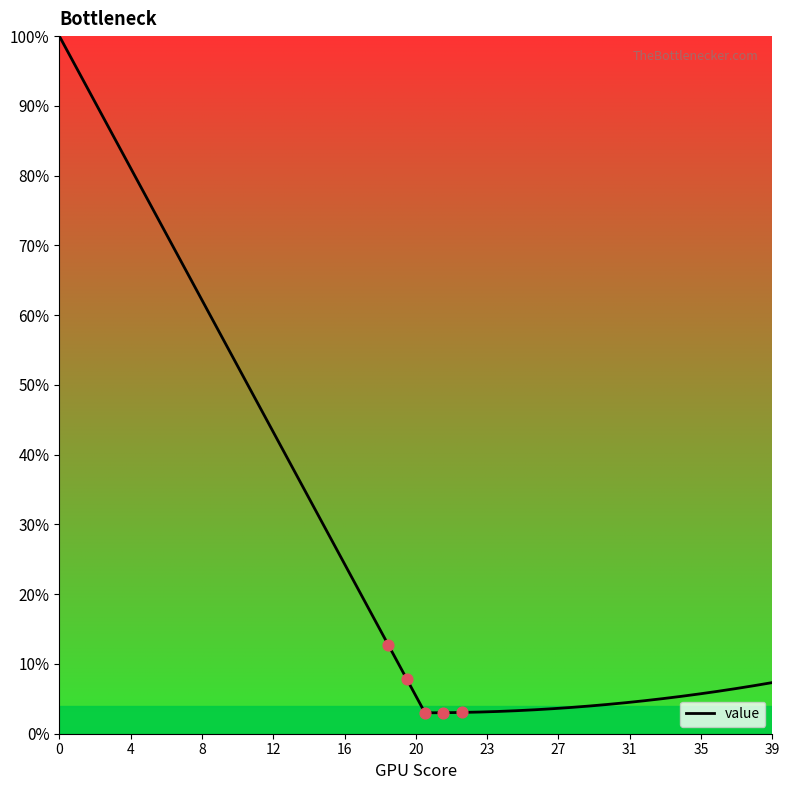

What is the minimum value shown in the chart?

3.0